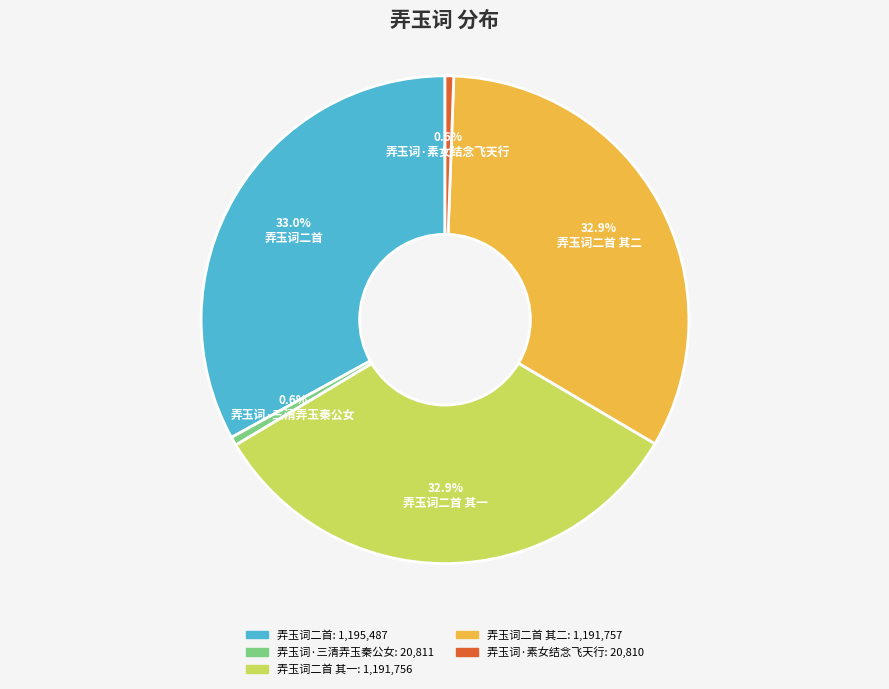

Between 弄玉词二首 其二 and 弄玉词·素女结念飞天行, which is larger?

弄玉词二首 其二